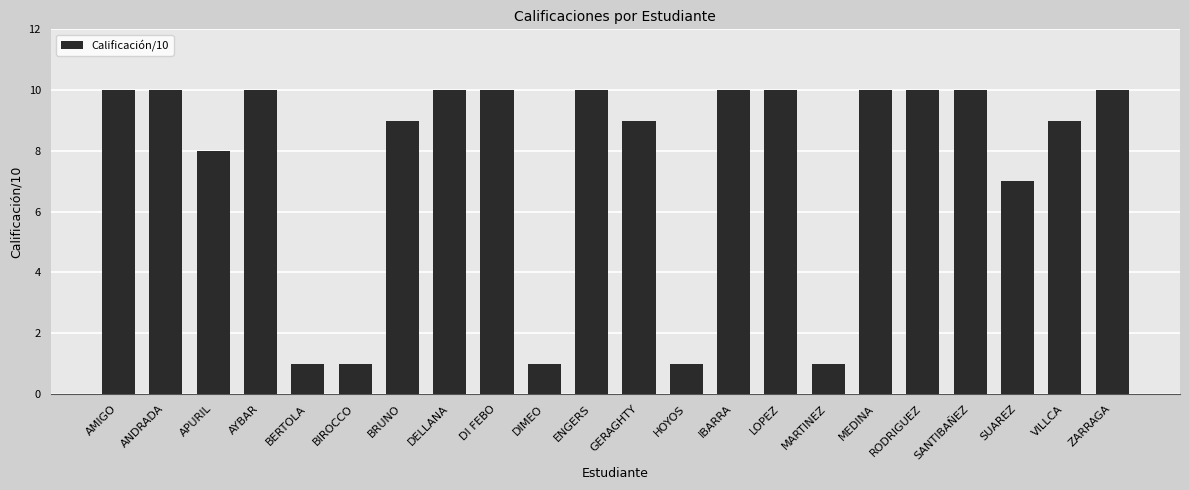

The value at DELLANA is 10. True or false?

True